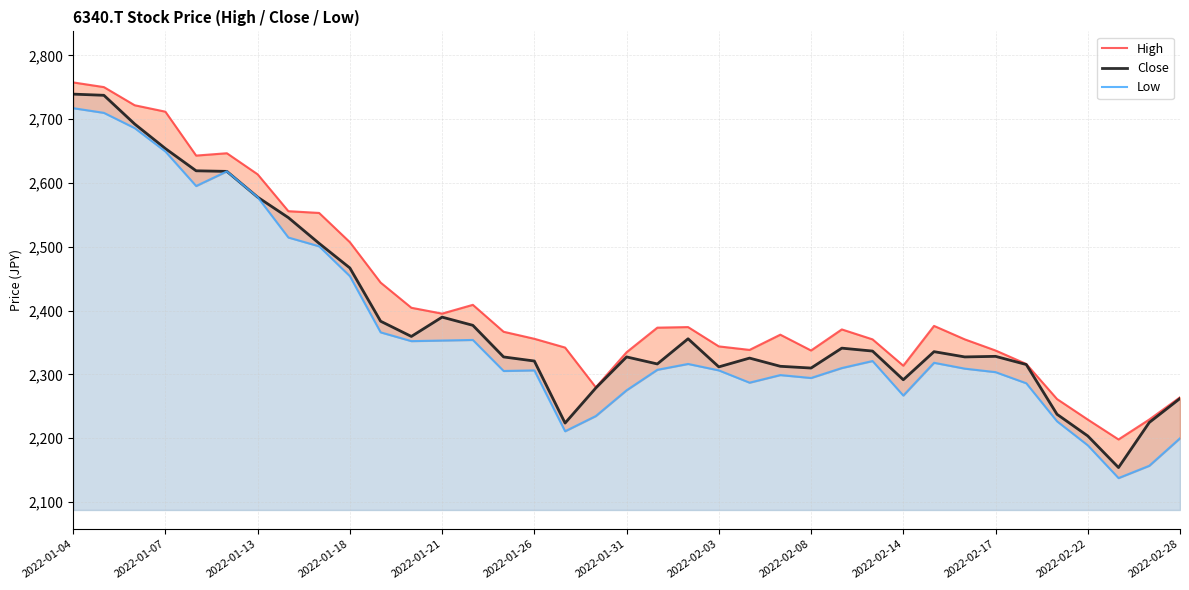

Reading left to right, list all the values displayed in this chart.

High: 2757.7	2750.4	2721.9	2711.8	2643.0	2646.7	2613.7	2555.8	2553.1	2507.2	2443.9	2404.4	2395.2	2409.0	2366.8	2355.8	2342.0	2279.6	2334.7	2373.2	2374.1	2343.8	2338.3	2362.2	2337.4	2370.5	2354.9	2313.6	2376.0	2354.9	2337.4	2316.3	2261.3	2229.1	2197.9	2229.1	2264.0
Close: 2739.4	2737.5	2692.6	2654.0	2619.2	2618.2	2577.9	2545.7	2505.4	2466.8	2383.3	2359.4	2389.7	2376.9	2327.3	2320.9	2223.6	2278.7	2327.3	2316.3	2355.8	2311.7	2325.5	2312.6	2309.9	2341.1	2336.5	2291.5	2335.6	2327.3	2328.2	2315.4	2237.4	2203.4	2153.9	2224.5	2262.2
Low: 2717.4	2710.0	2686.2	2649.4	2595.3	2618.2	2577.9	2514.5	2500.8	2454.0	2365.9	2352.1	2353.0	2353.9	2305.3	2306.2	2210.8	2234.6	2275.0	2307.1	2316.3	2306.2	2286.9	2298.9	2294.3	2309.9	2320.9	2266.8	2318.1	2309.0	2303.5	2286.0	2226.4	2188.8	2137.4	2156.6	2199.8